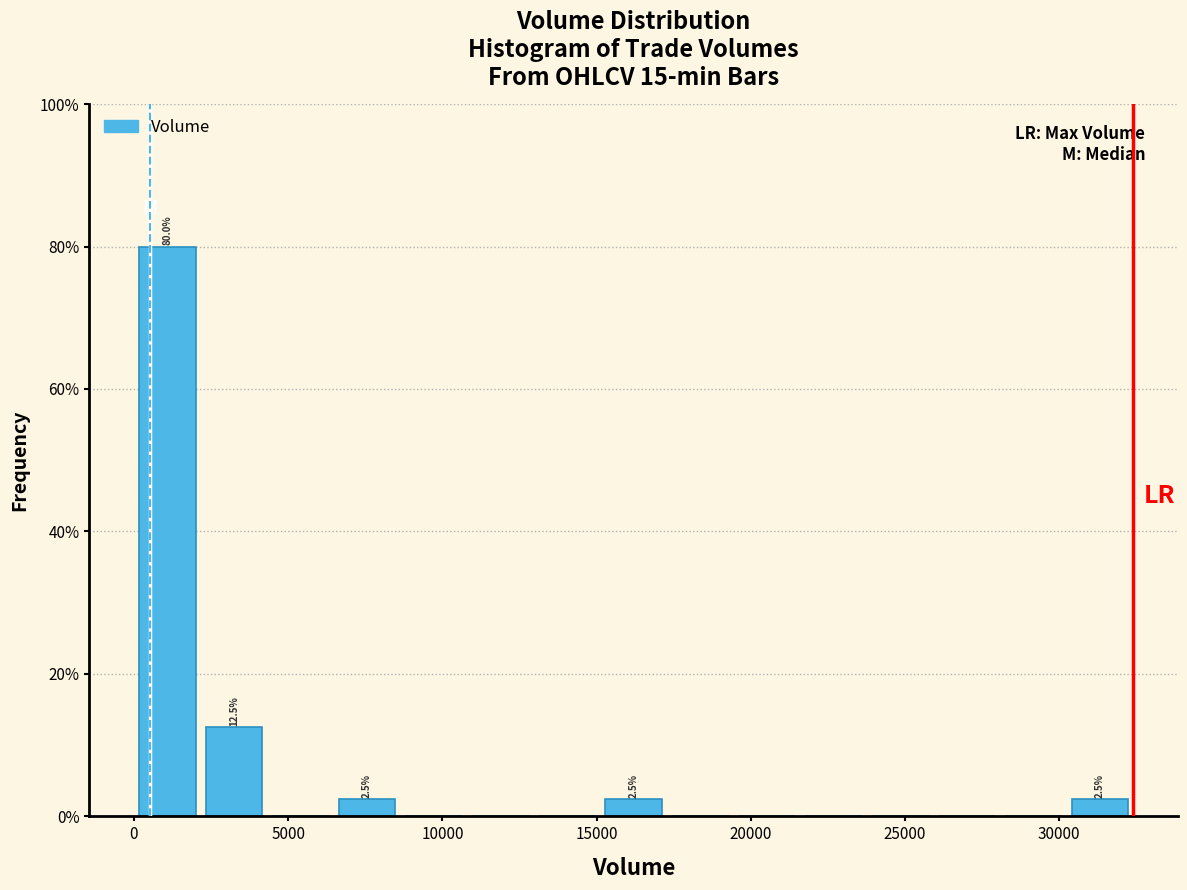

Which range on the x-axis has the tallest bar?

0 to 2000